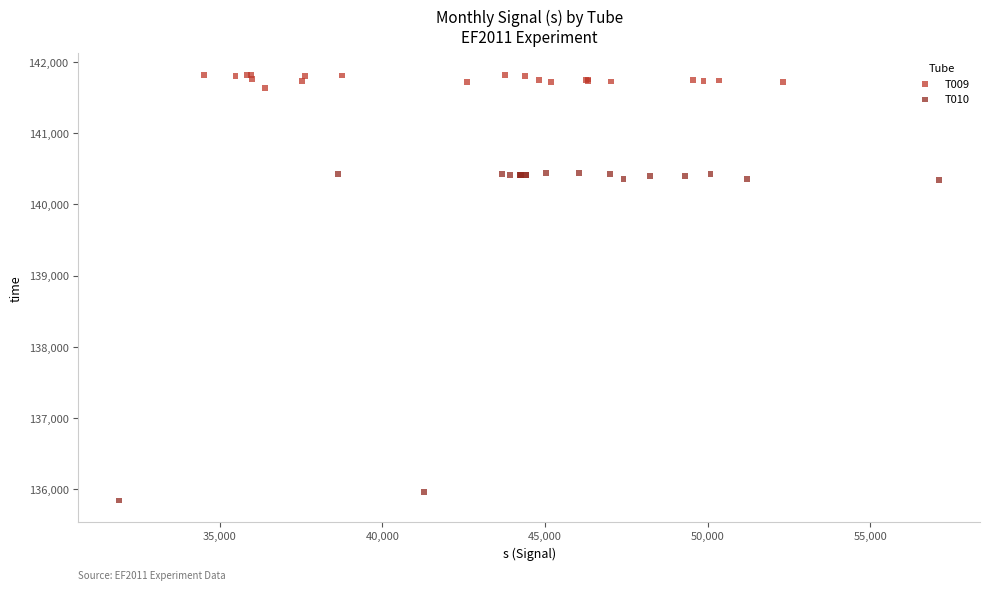

Which series reaches the maximum Y coordinate?

T009